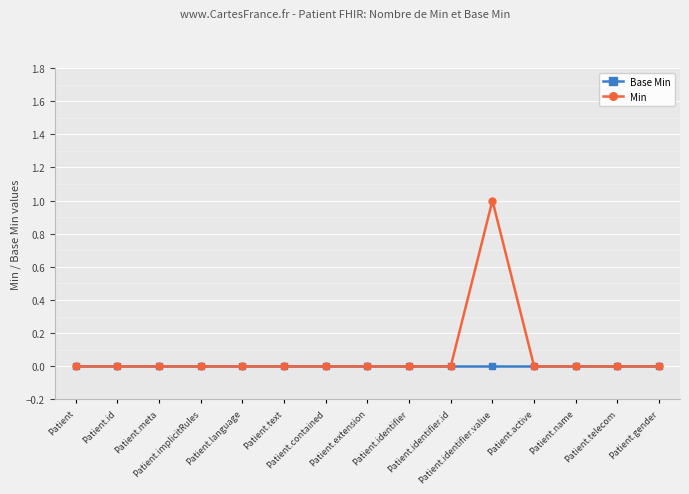

Reading left to right, what are all the values shown in this chart?

Base Min: Patient=0	Patient.id=0	Patient.meta=0	Patient.implicitRules=0	Patient.language=0	Patient.text=0	Patient.contained=0	Patient.extension=0	Patient.identifier=0	Patient.identifier.id=0	Patient.identifier.value=0	Patient.active=0	Patient.name=0	Patient.telecom=0	Patient.gender=0
Min: Patient=0	Patient.id=0	Patient.meta=0	Patient.implicitRules=0	Patient.language=0	Patient.text=0	Patient.contained=0	Patient.extension=0	Patient.identifier=0	Patient.identifier.id=0	Patient.identifier.value=1	Patient.active=0	Patient.name=0	Patient.telecom=0	Patient.gender=0